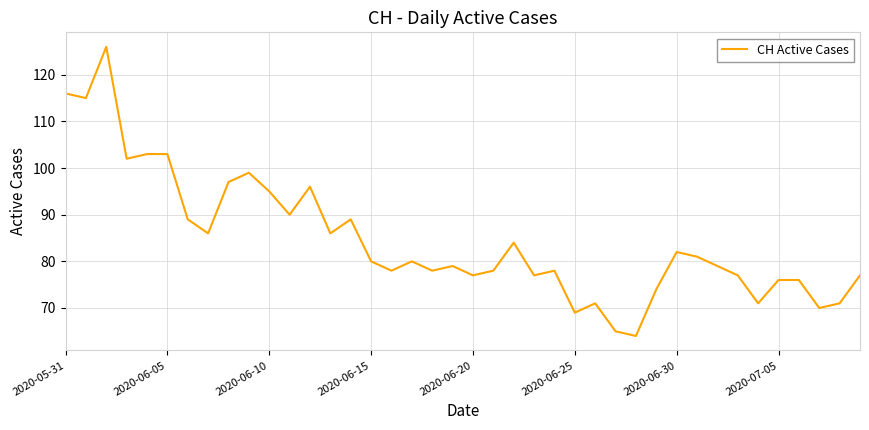

What is the minimum value shown in the chart?

64